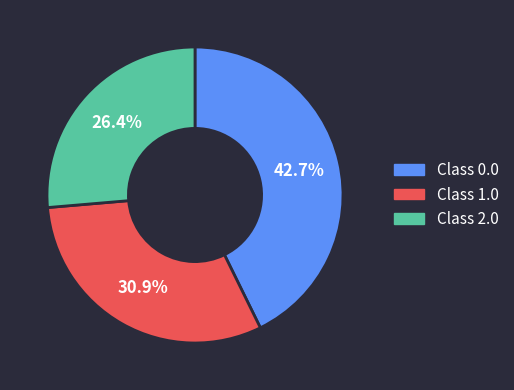

Which has a higher value, Class 1.0 or Class 0.0?

Class 0.0